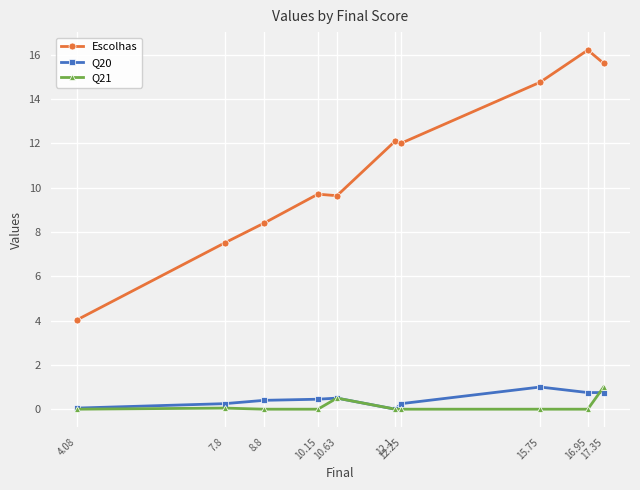

True or false: Q20 and Escolhas intersect in this chart.

False